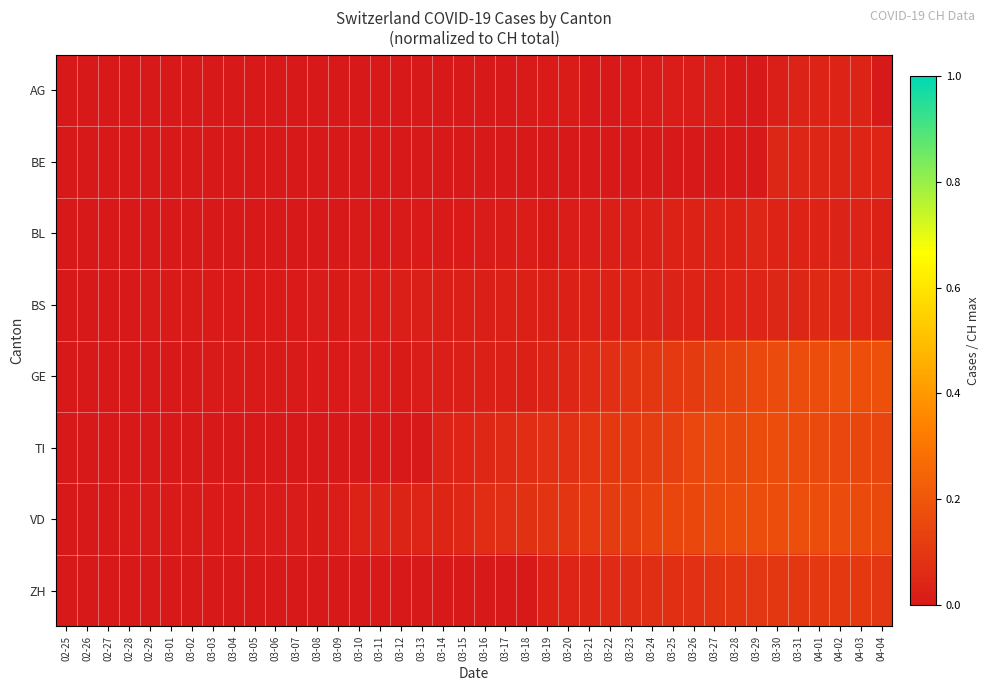

Which series has the widest spread of values?

GE